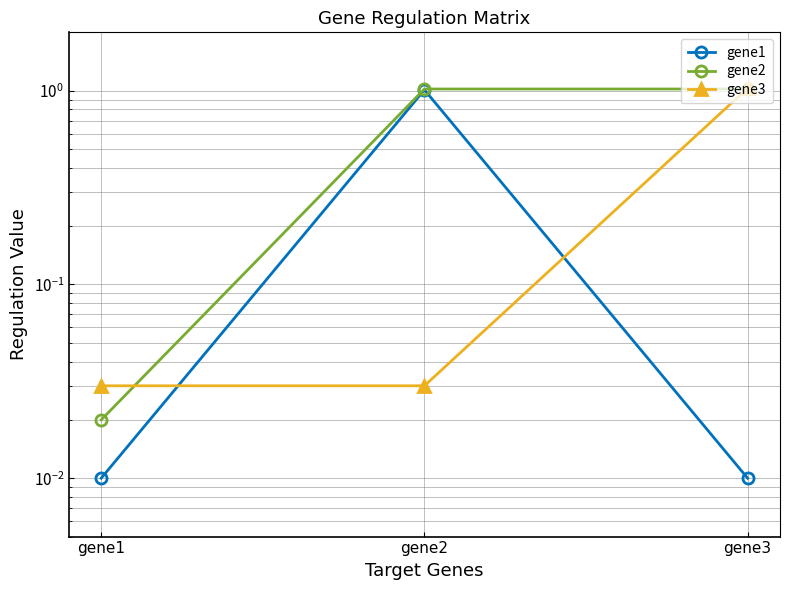

List the series in order of their peak value, lowest first.

gene1, gene2, gene3